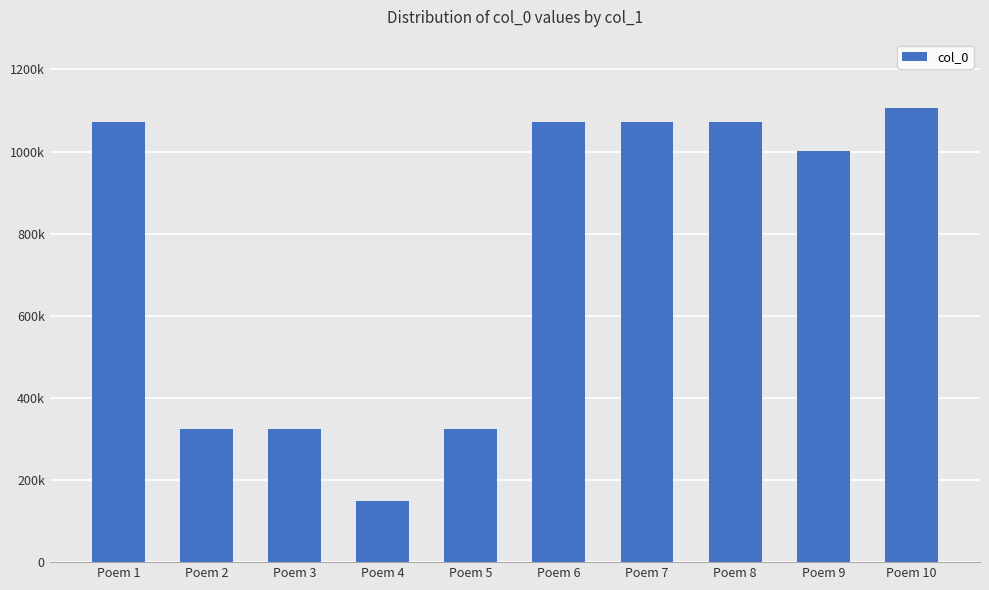

Approximately how many times larger is the value at Poem 6 compared to Poem 3?

3.3